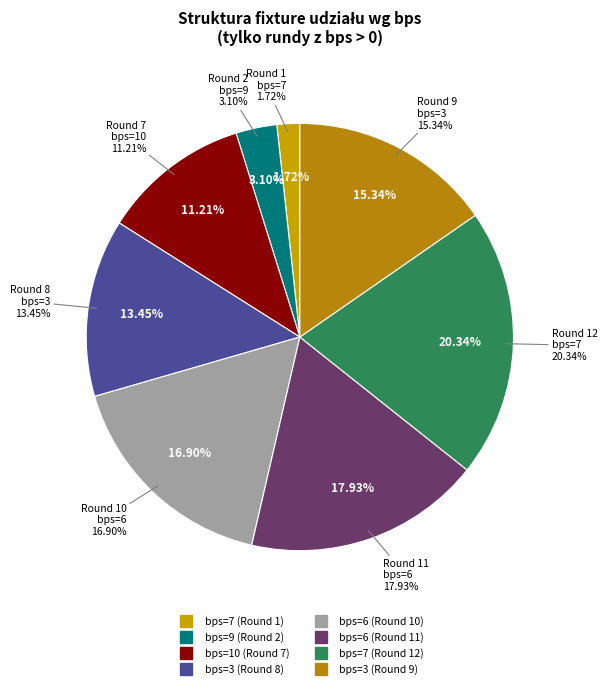

Which slice is the smallest?

bps=7 (Round 1)